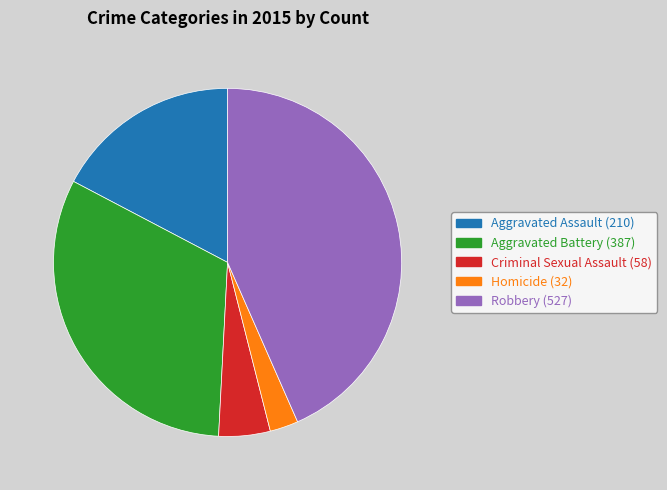

How many segments does this pie chart have?

5